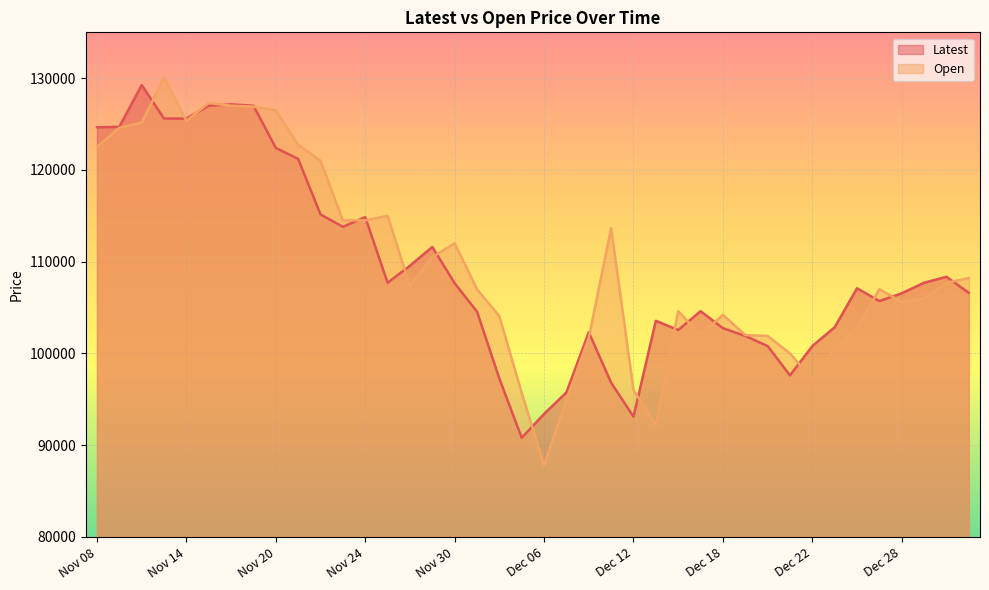

Between Dec 15 and Dec 18, which series saw the biggest shift?

Open